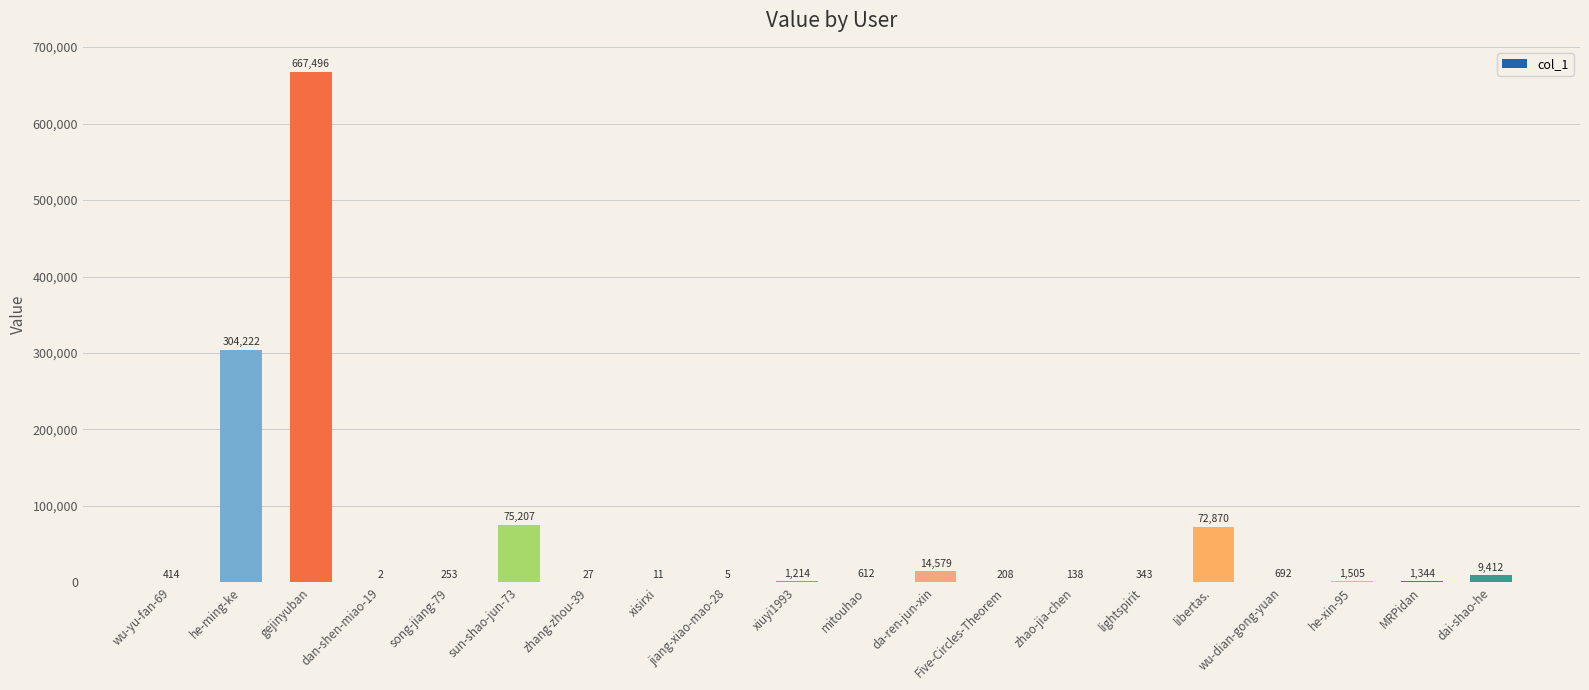

Reading left to right, transcribe all the data shown in this chart.

414	304222	667496	2	253	75207	27	11	5	1214	612	14579	208	138	343	72870	692	1505	1344	9412